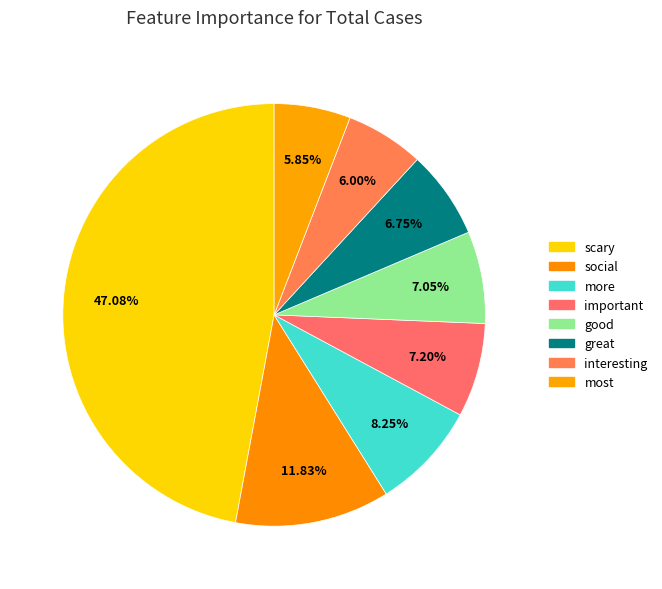

Rank the categories by value from highest to lowest.

scary, social, more, important, good, great, interesting, most